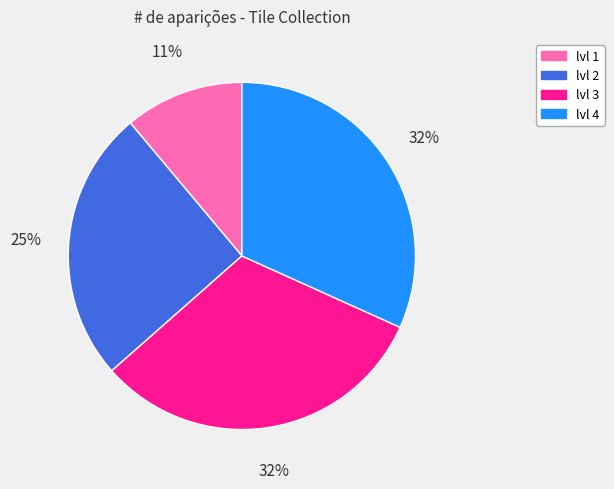

Approximately how many times larger is the value at lvl 2 compared to lvl 3?

0.8